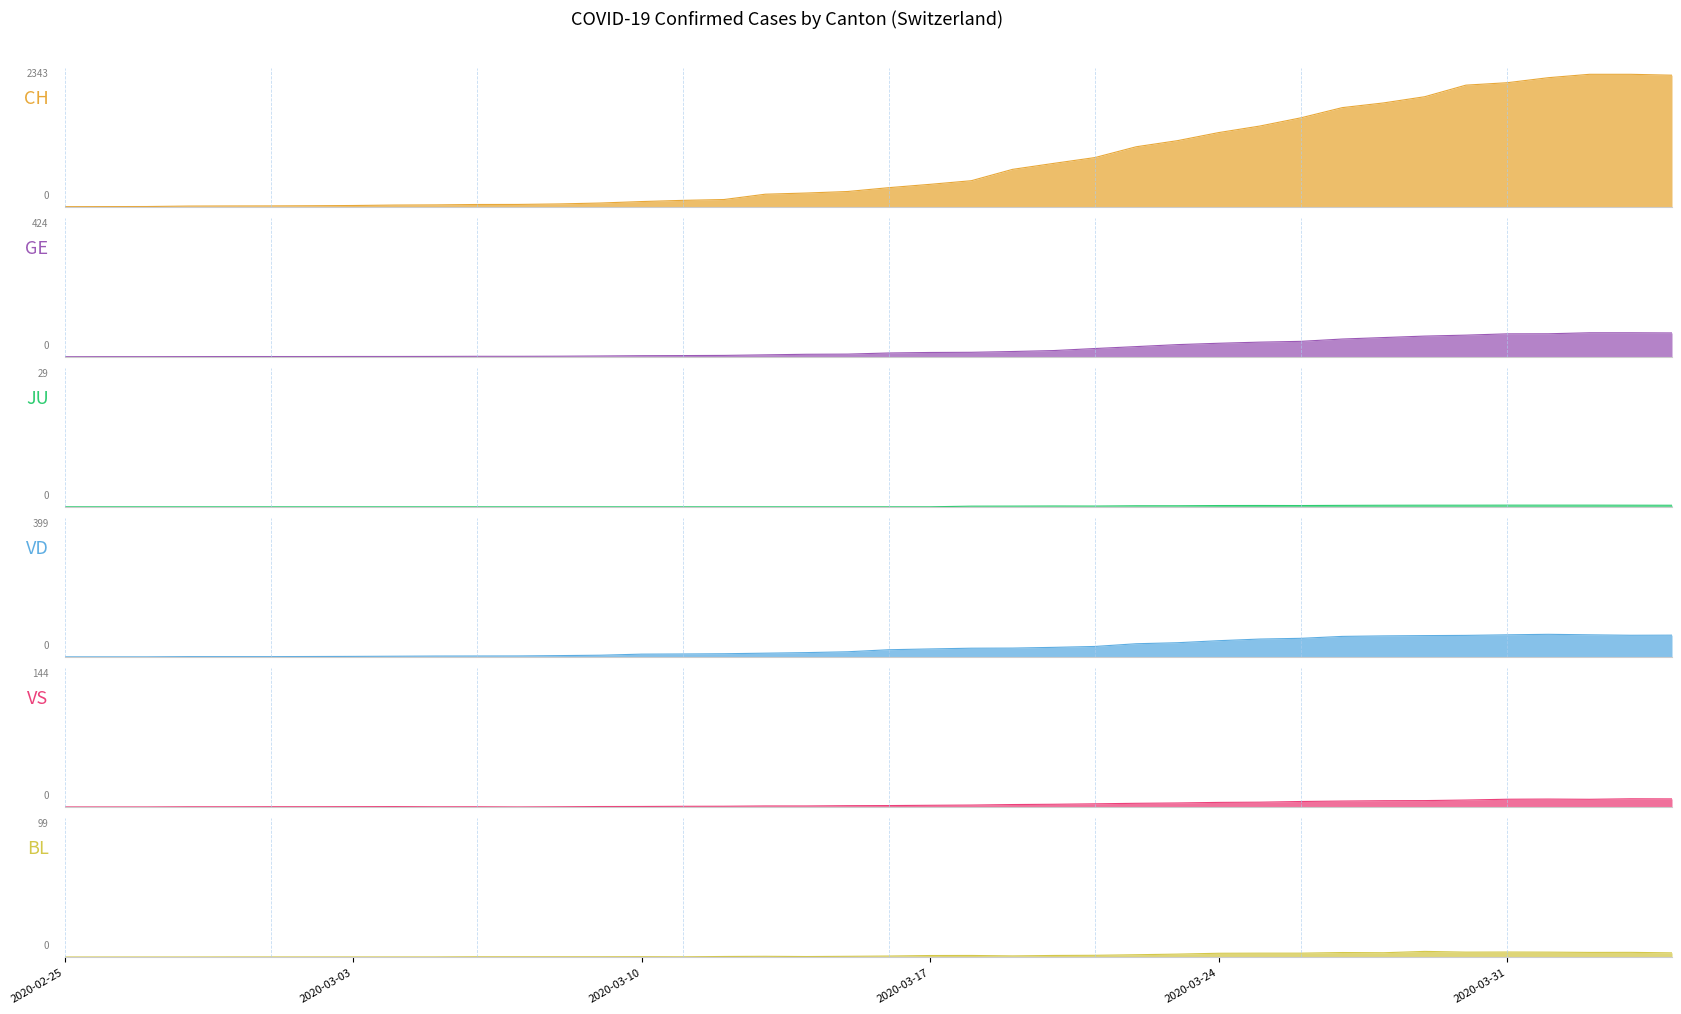

What value does the GE series have at 2020-03-06?

7